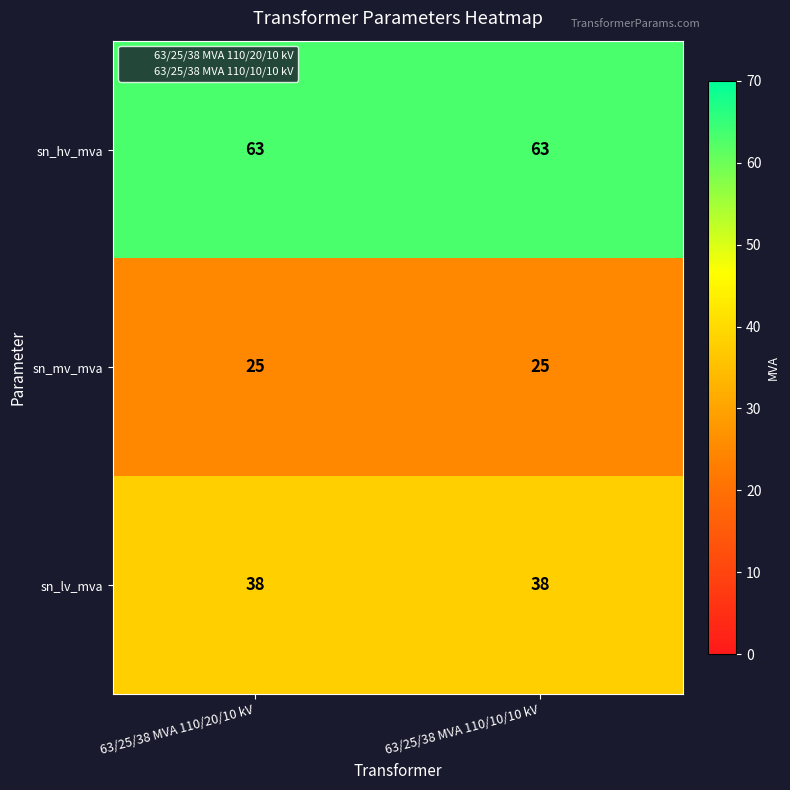

Which series has the largest total across all categories?

sn_hv_mva